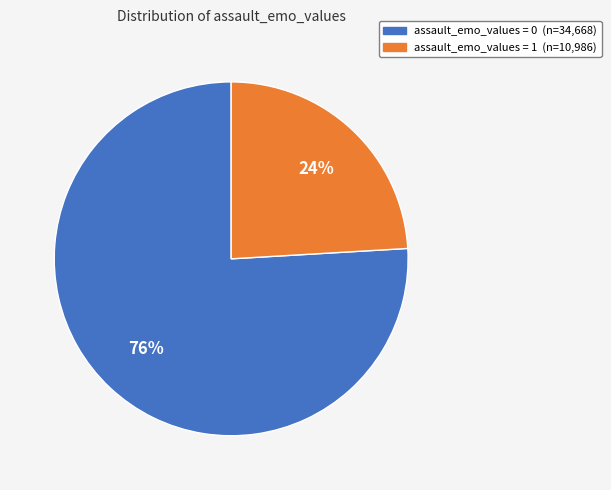

Is there a majority slice in this chart?

Yes